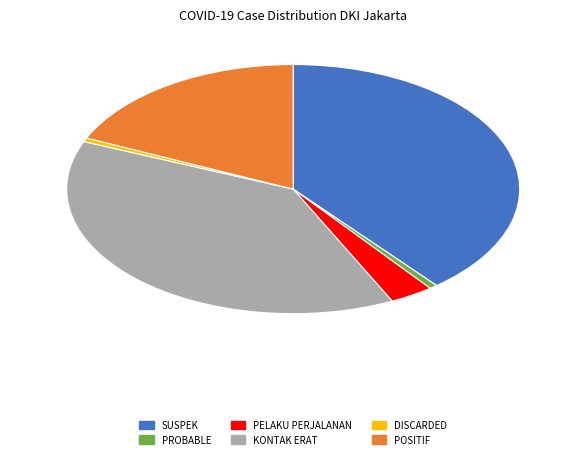

Approximately how many times larger is the value at PELAKU PERJALANAN compared to DISCARDED?

6.4